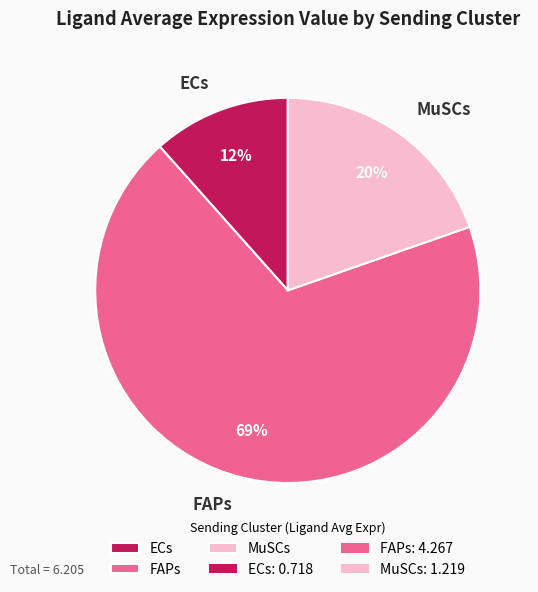

The MuSCs slice represents 10% of the pie. True or false?

False